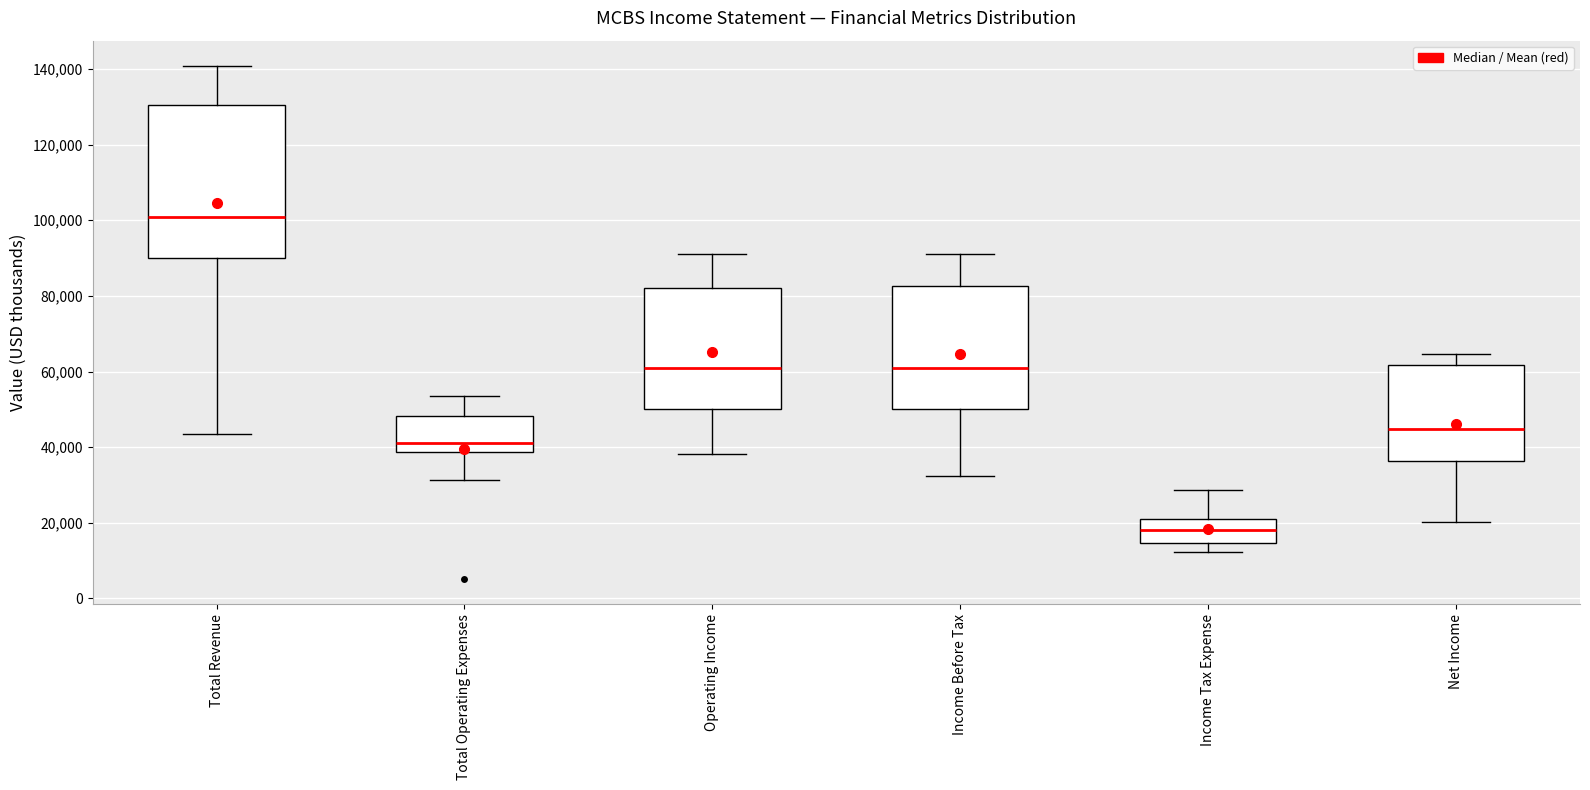

Where does the median line of the box for Net Income sit on the y-axis? The values are not printed on the chart, so give them approximately, as read against the axis.

44000